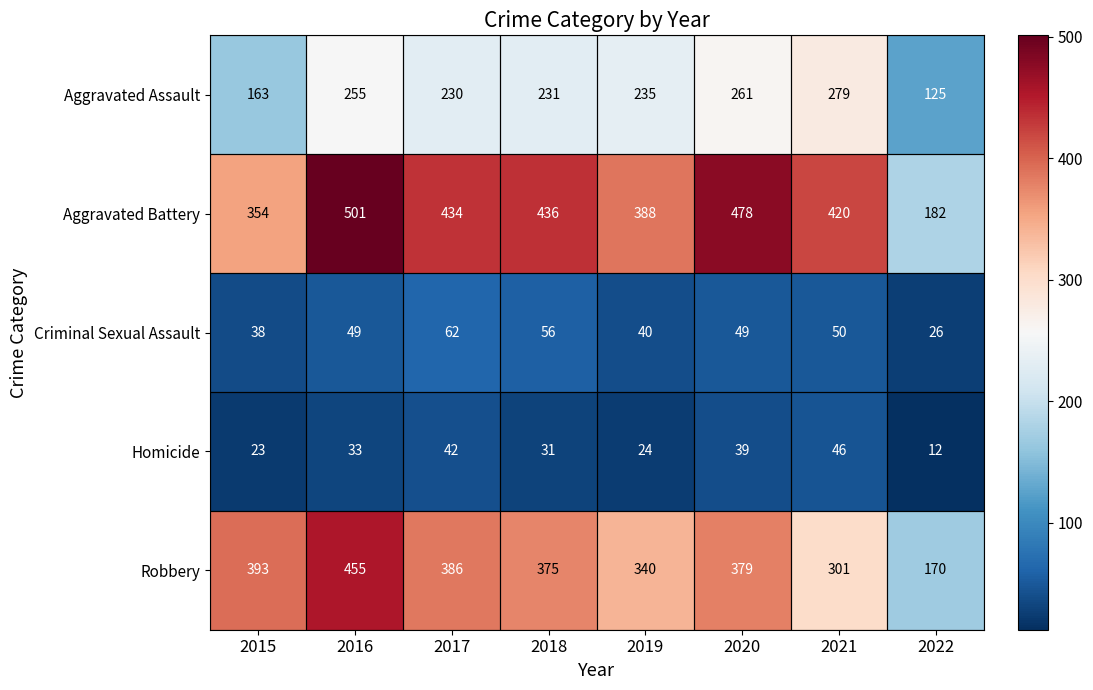

How many distinct data groups are displayed?

5